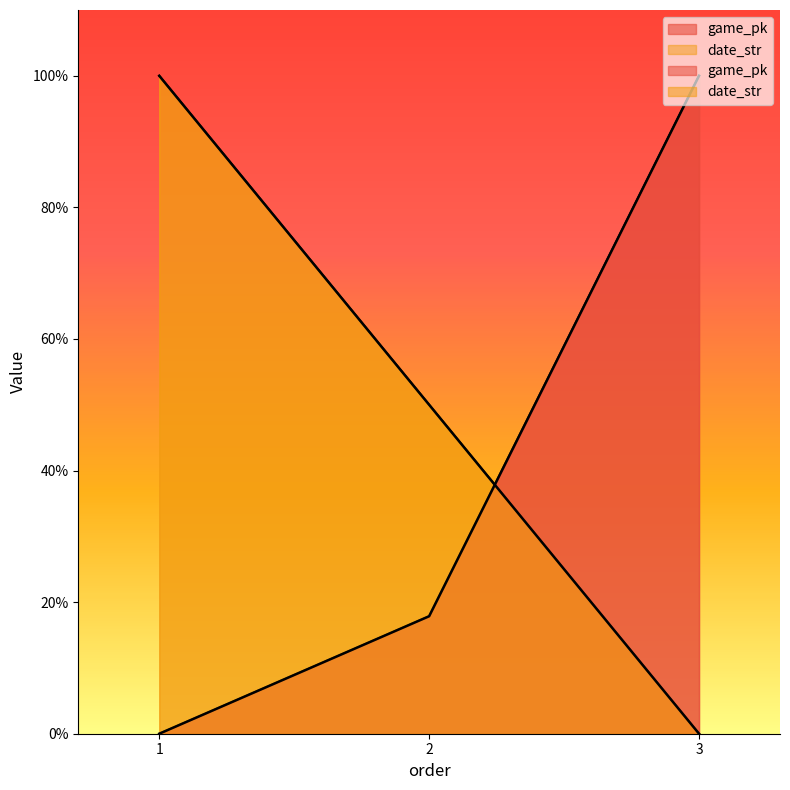

How many lines are shown in the chart?

2